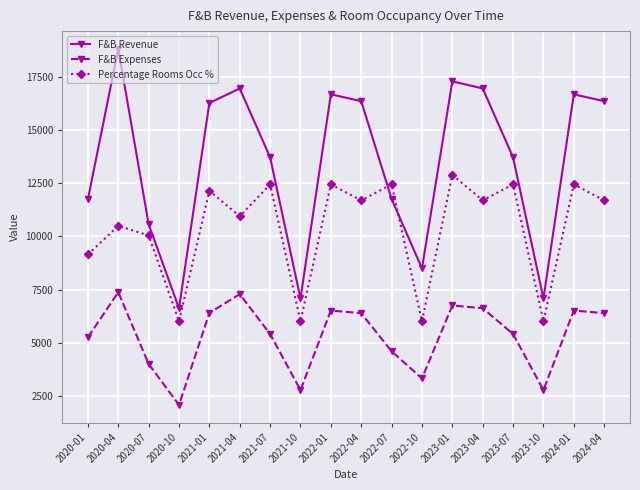

Rank the series at 2024-04 from highest to lowest value.

F&B Revenue, Percentage Rooms Occ %, F&B Expenses